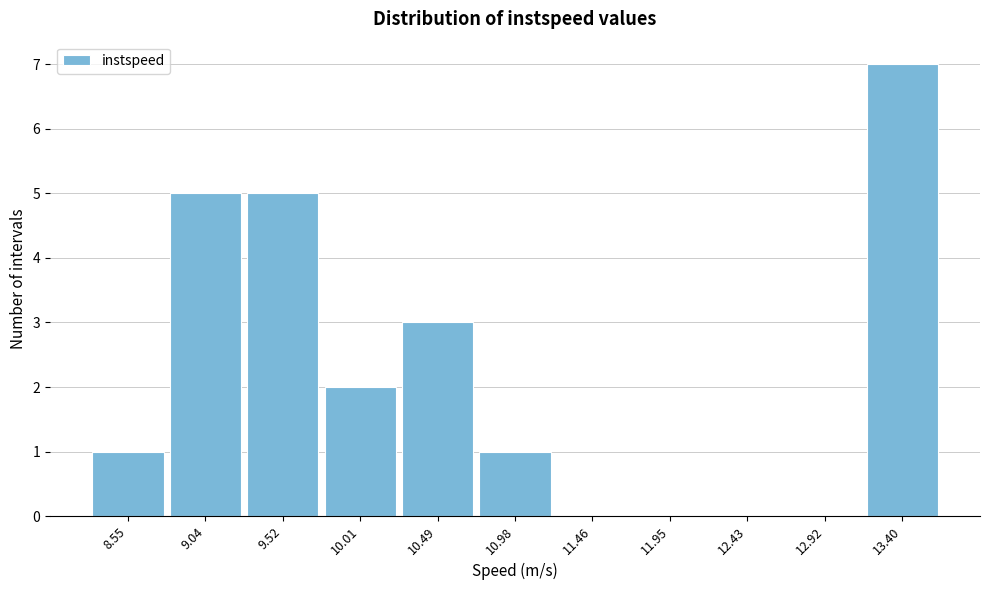

Reading left to right, transcribe all the data shown in this chart.

8.55=1	9.04=5	9.52=5	10.01=2	10.49=3	10.98=1	11.46=0	11.95=0	12.43=0	12.92=0	13.40=7